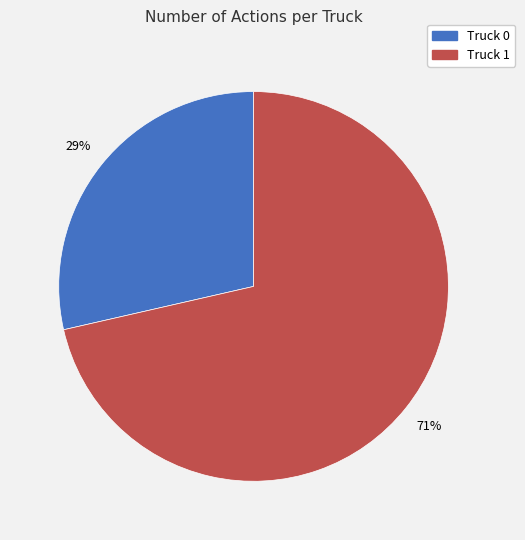

Which has a higher value, Truck 1 or Truck 0?

Truck 1